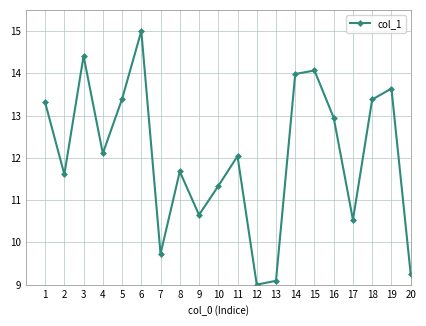

Is this an area chart (filled region under the line)?

No